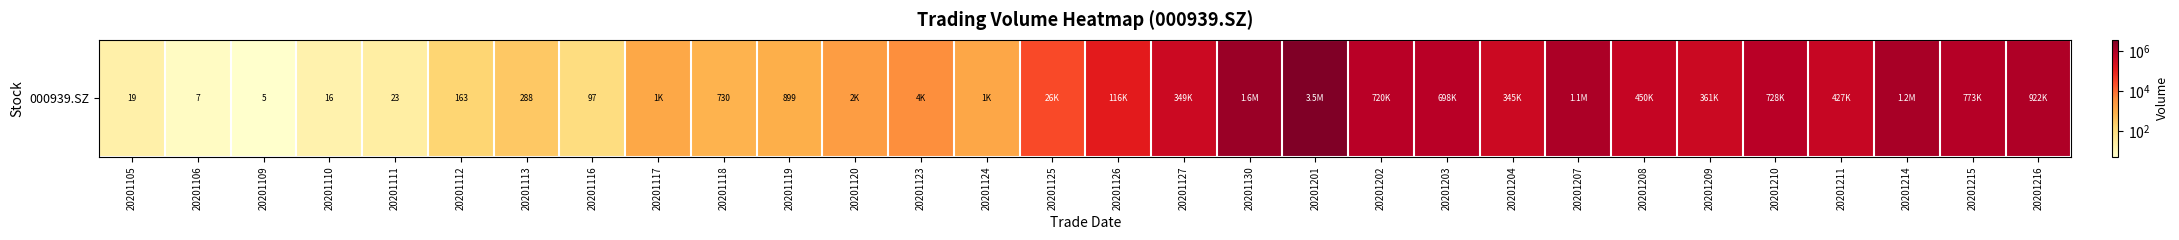

List the labels in order of value, smallest first.

20201109, 20201106, 20201110, 20201105, 20201111, 20201116, 20201112, 20201113, 20201118, 20201119, 20201117, 20201124, 20201120, 20201123, 20201125, 20201126, 20201204, 20201127, 20201209, 20201211, 20201208, 20201203, 20201202, 20201210, 20201215, 20201216, 20201207, 20201214, 20201130, 20201201